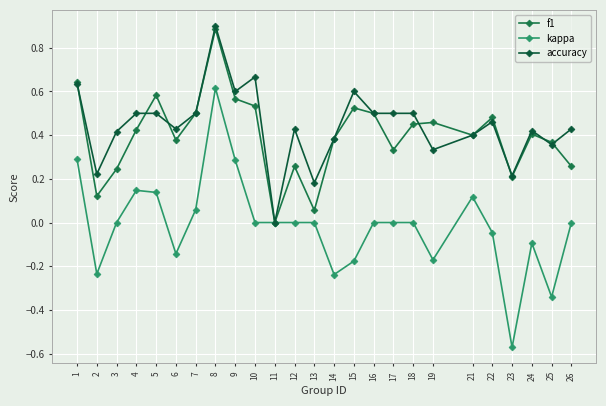

How many data points does each series have?

25